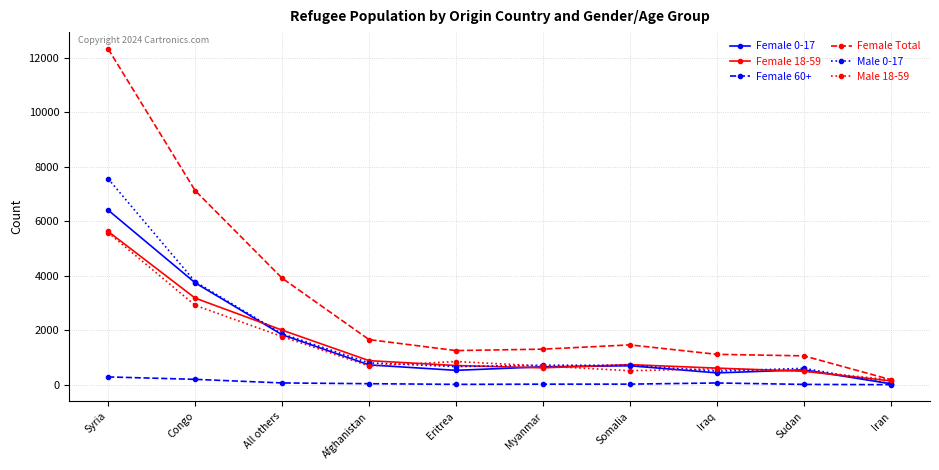

What is the label of the 2nd point from the left?

Congo